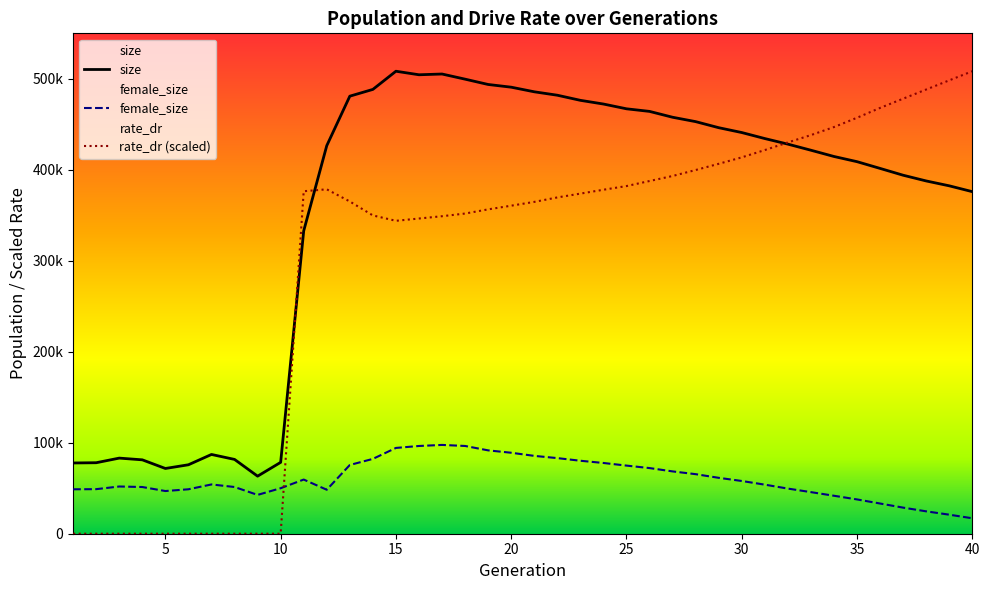

What are all the series names shown in the legend?

size, female_size, rate_dr